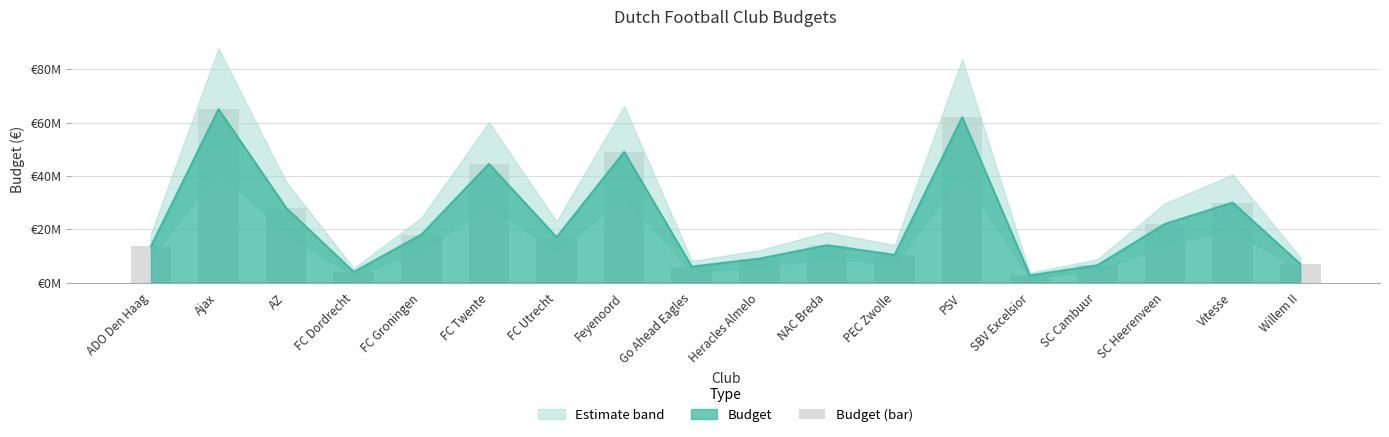

At which label is the value closest to 33850000?

Vitesse